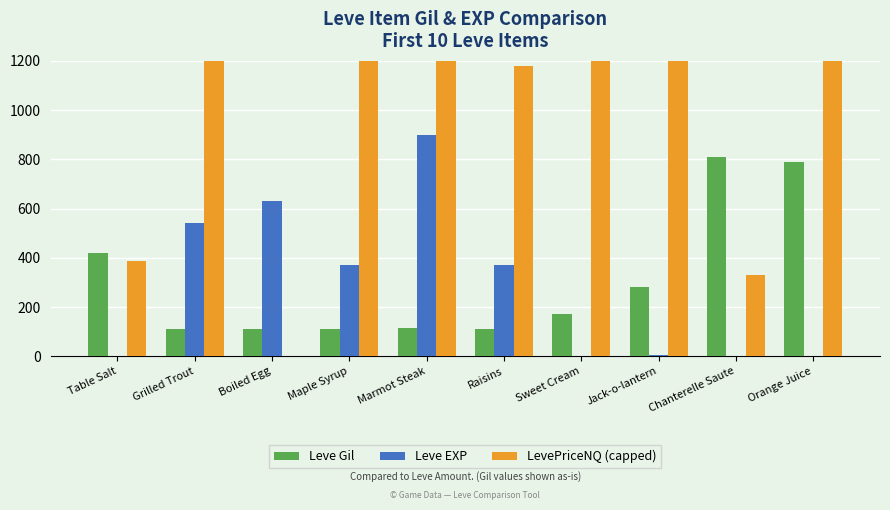

How many data points does each series have?

10